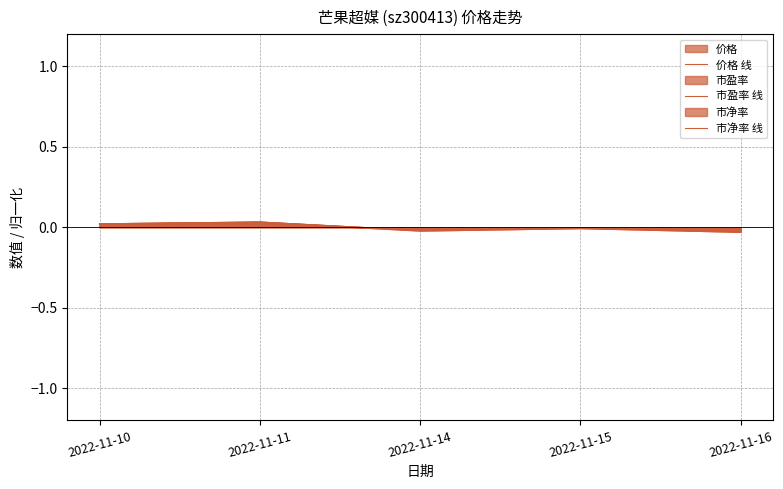

Rank the series at 2022-11-10 from highest to lowest value.

市净率 线, 价格 线, 市盈率 线